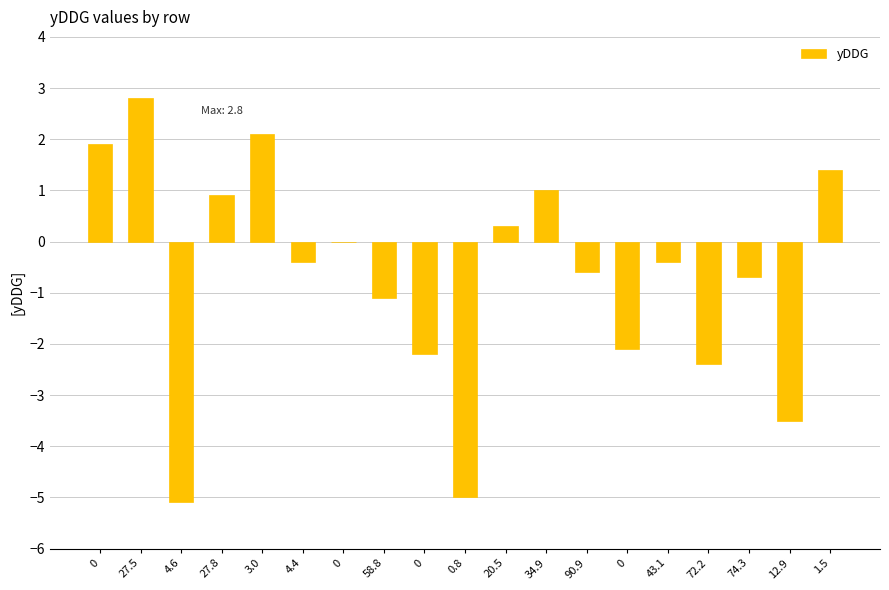

How many series are shown in this chart?

1